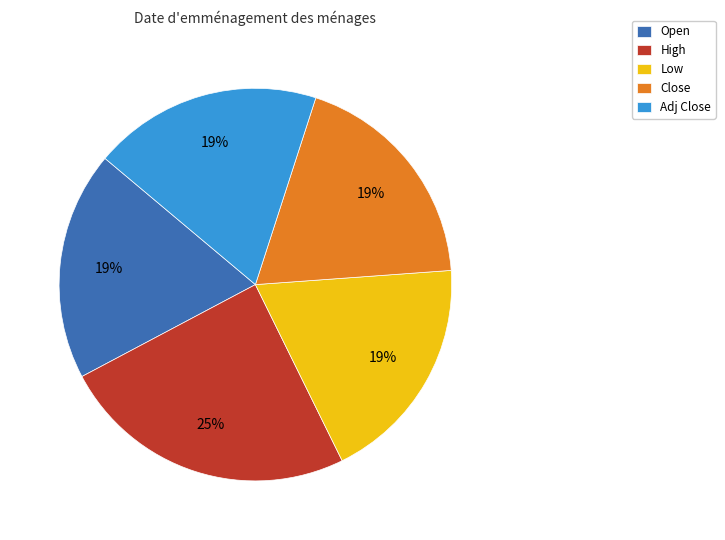

To the nearest percent, what is the average slice percentage?

20%